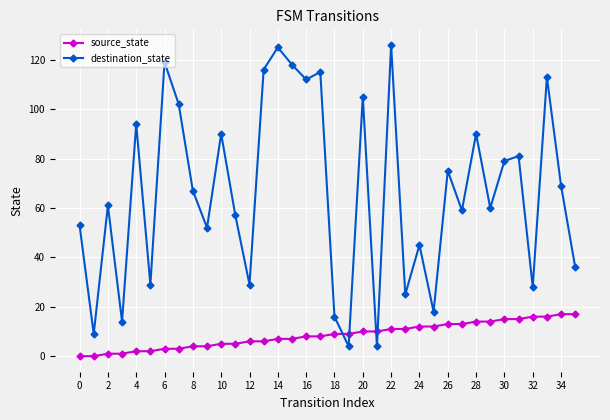

Rank the series by their average value, from highest to lowest.

destination_state, source_state